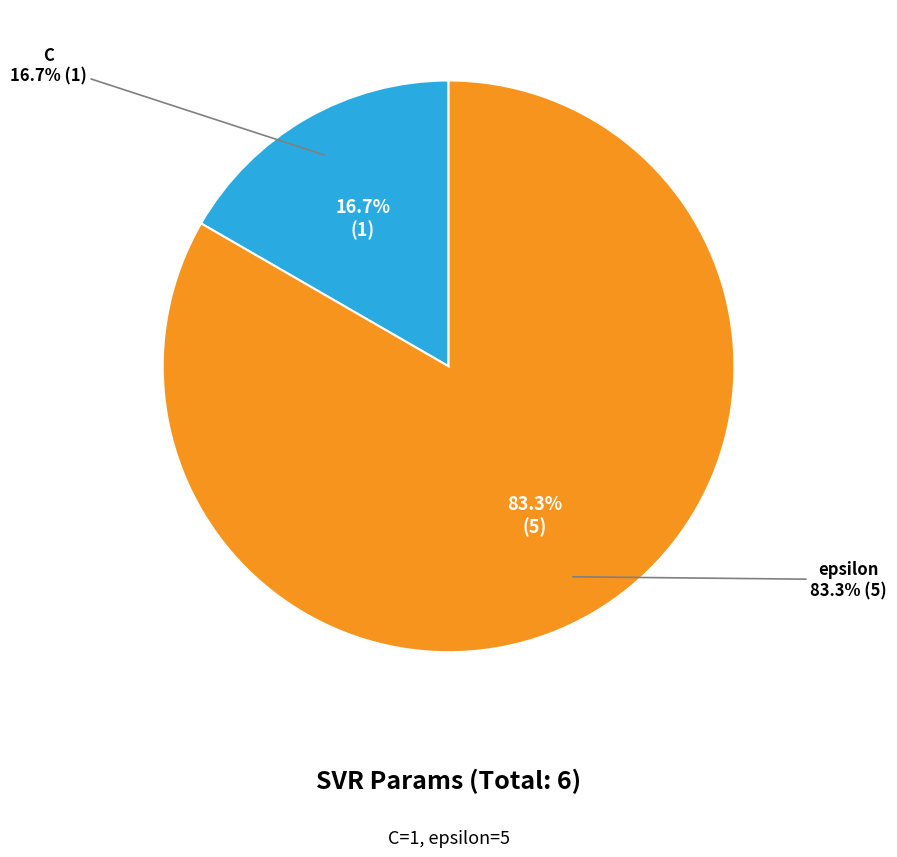

How much of the chart is everything except C?

83.3%